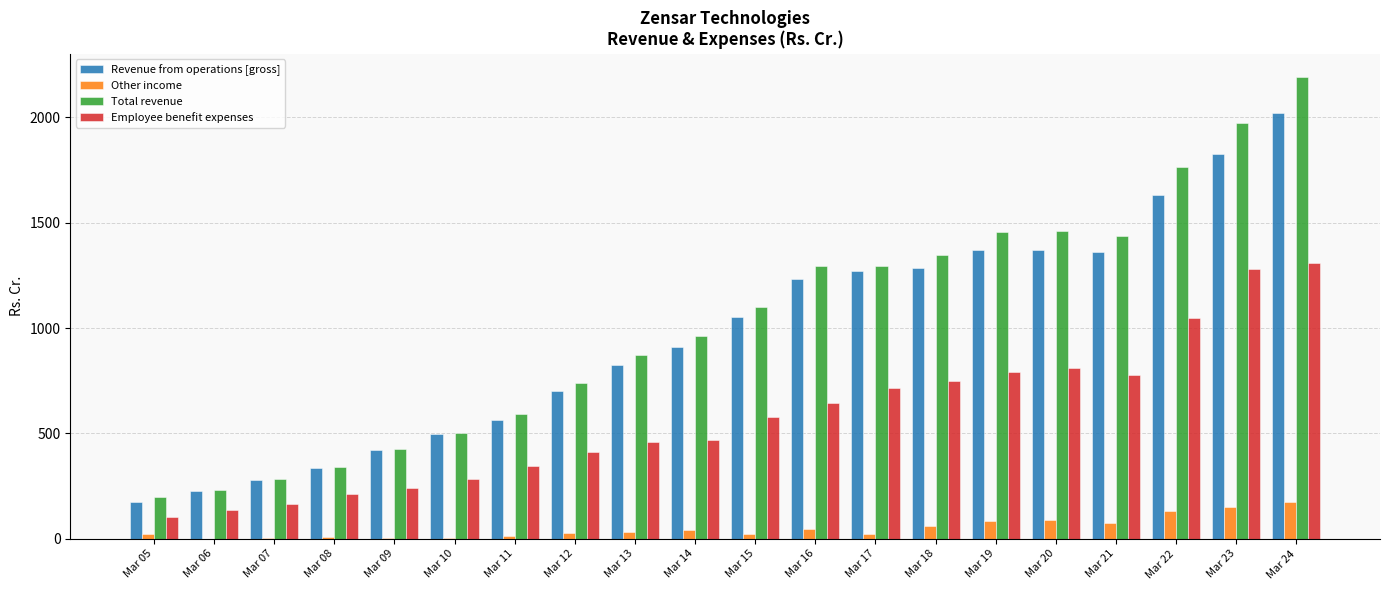

The value of Employee benefit expenses at Mar 08 is 84.4. True or false?

False